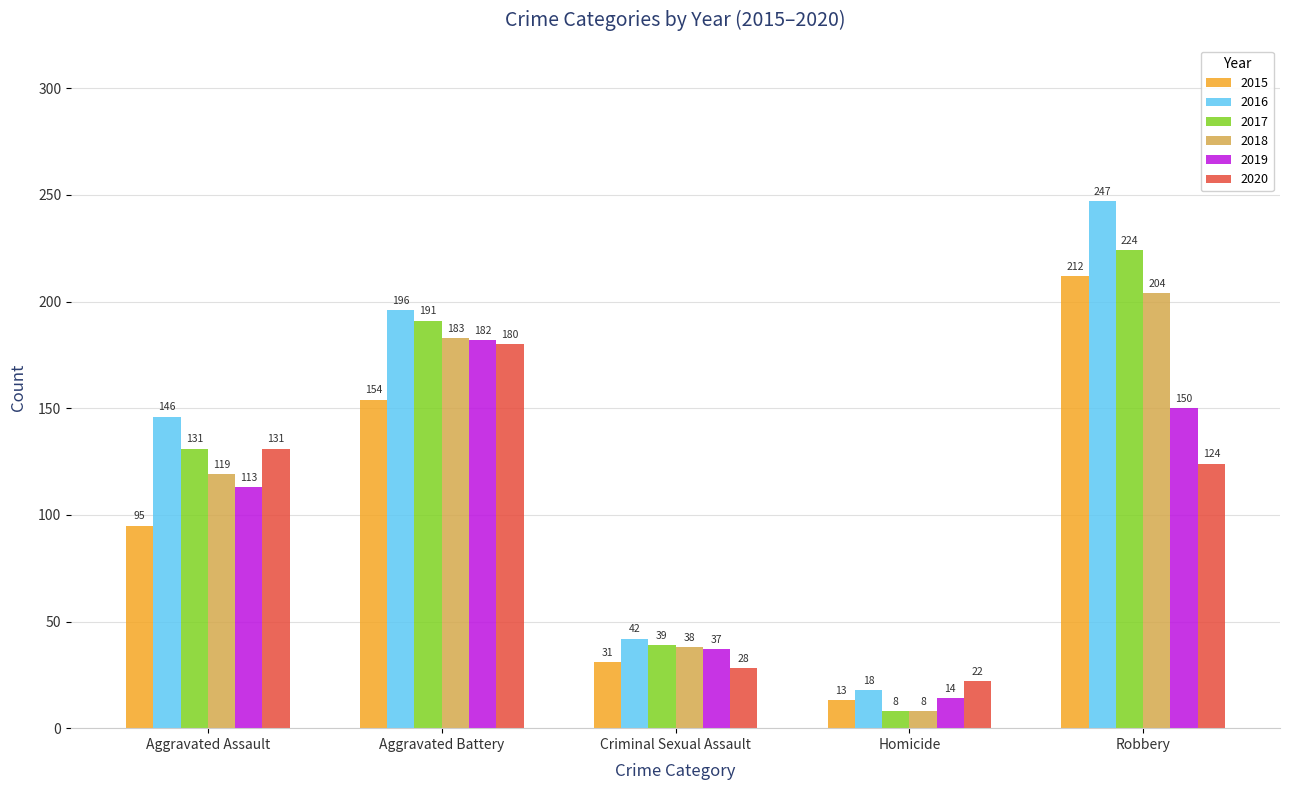

What is the label of the 4th bar from the right?

Aggravated Battery